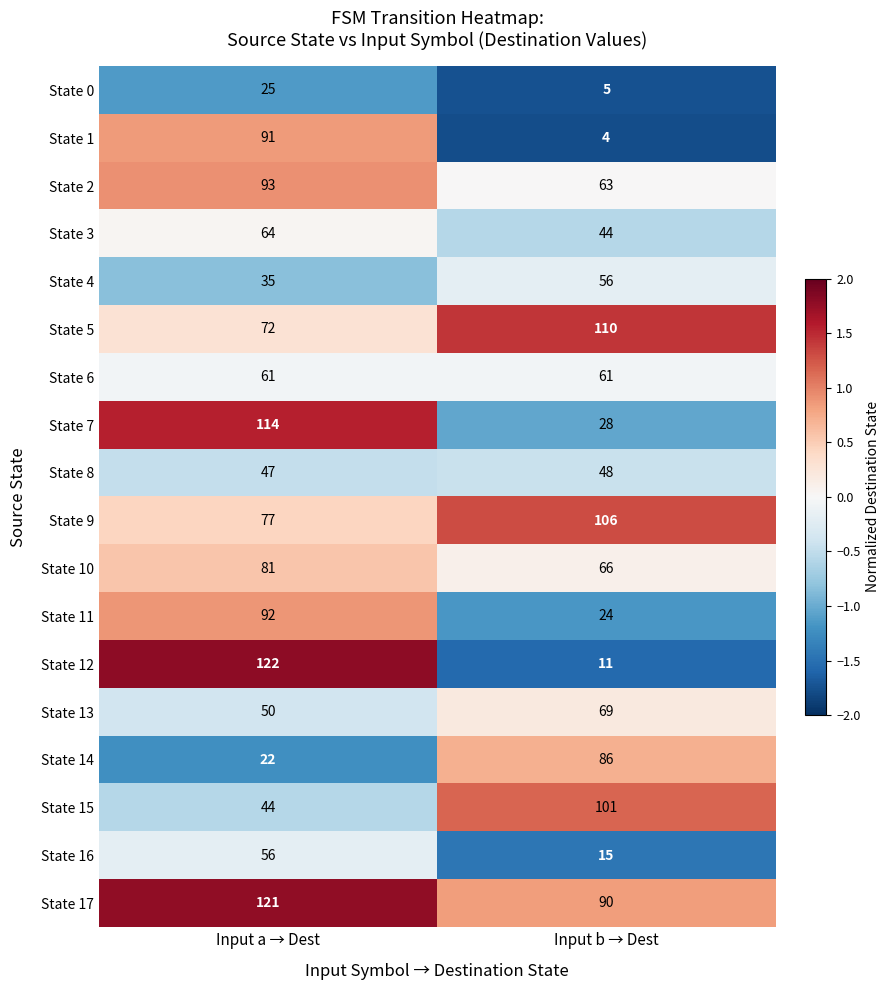

Which category has the highest value across all series?

Input a → Dest